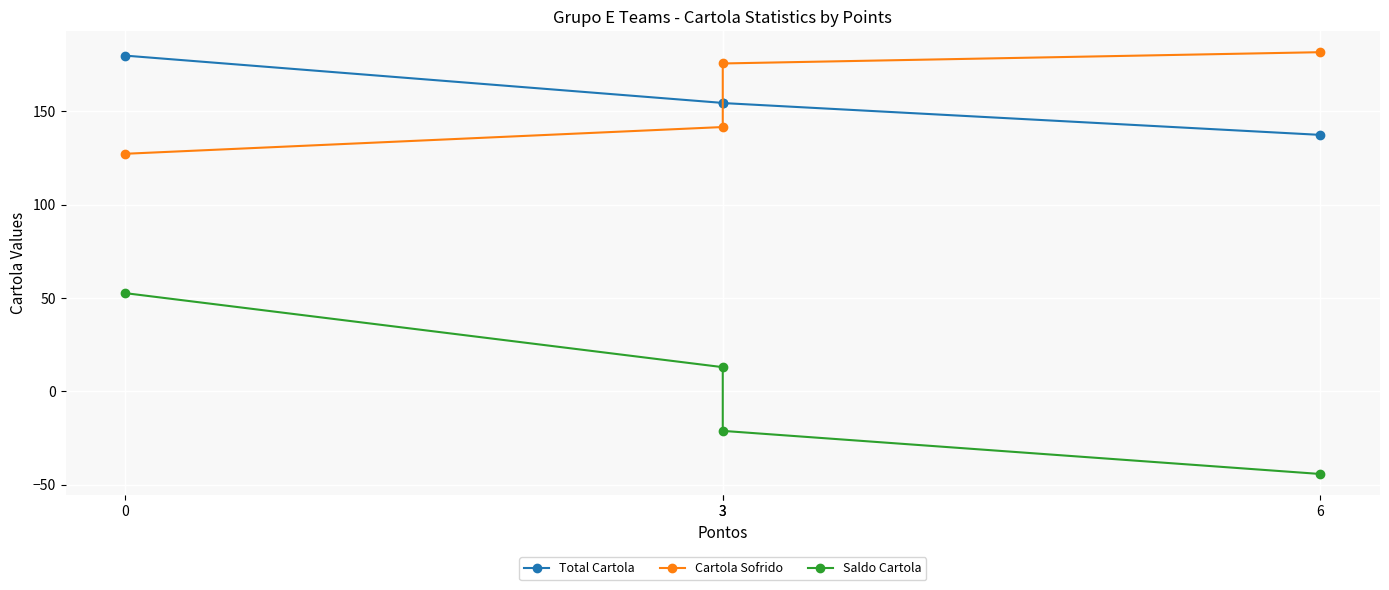

True or false: Saldo Cartola and Total Cartola cross at least once.

False